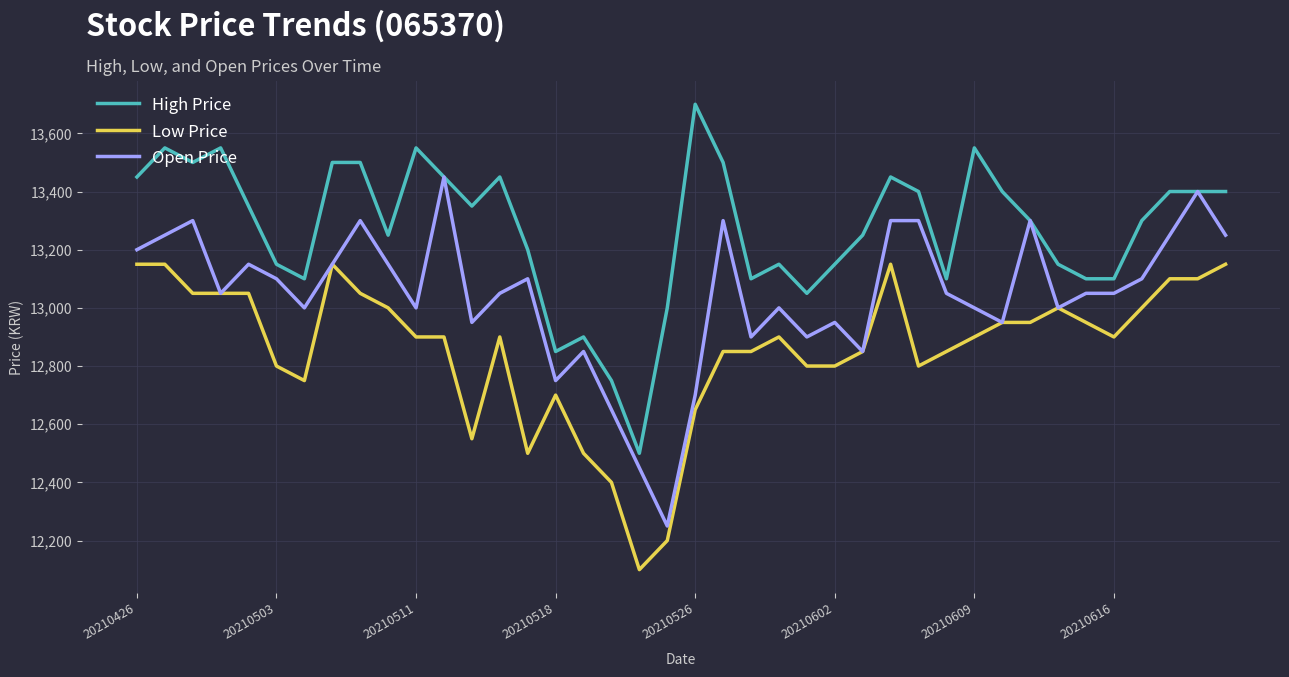

List the series in order of their overall mean, highest first.

High Price, Open Price, Low Price